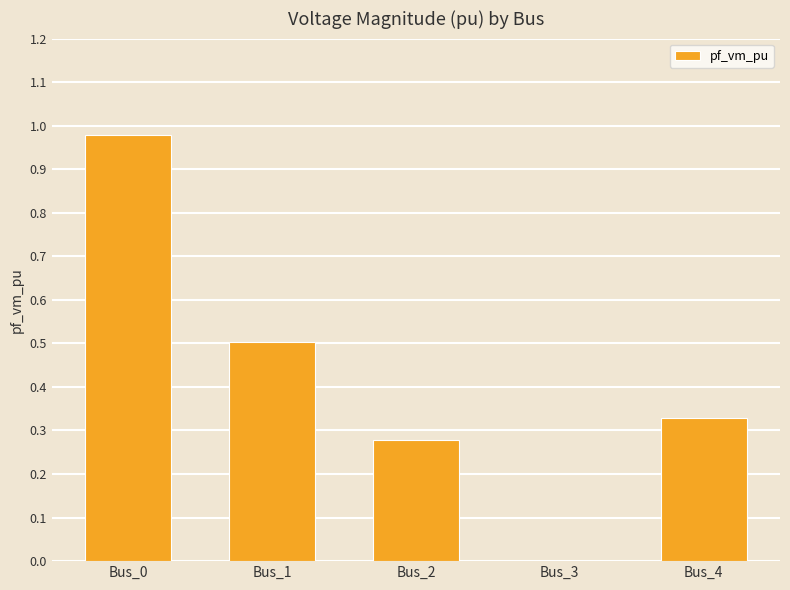

The chart shows a value of 0.1 at Bus_4. True or false?

False